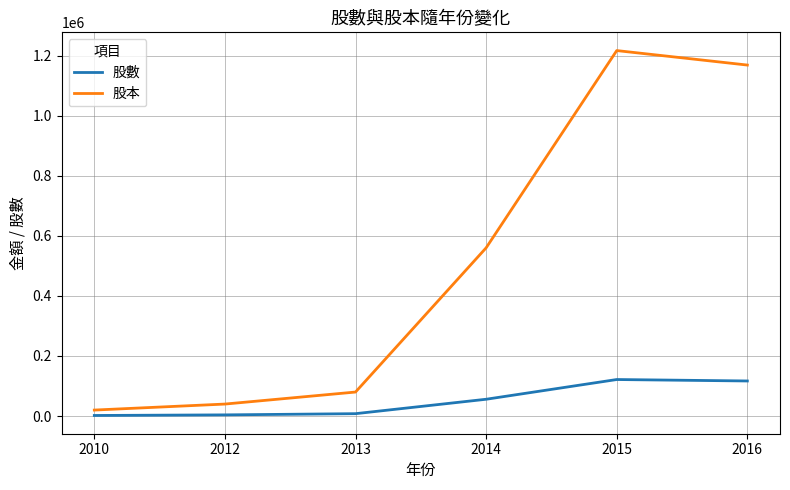

True or false: 股本 and 股數 intersect in this chart.

False